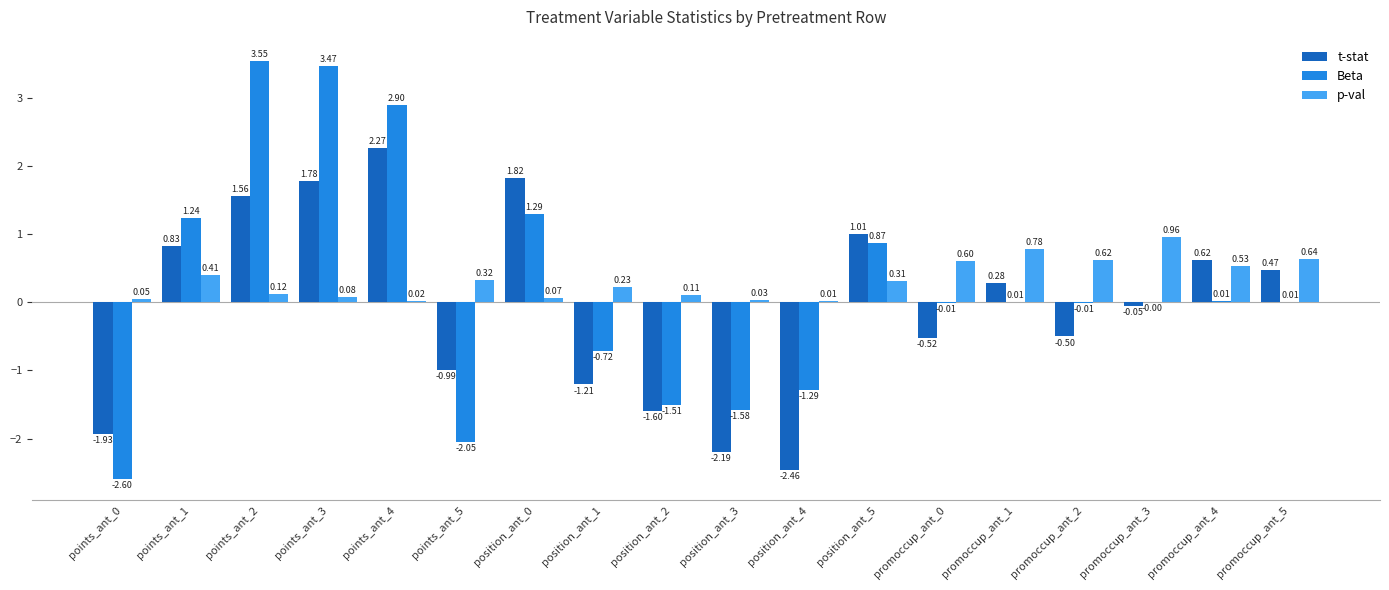

The t-stat series shows 0.6 at promoccup_ant_4. True or false?

True